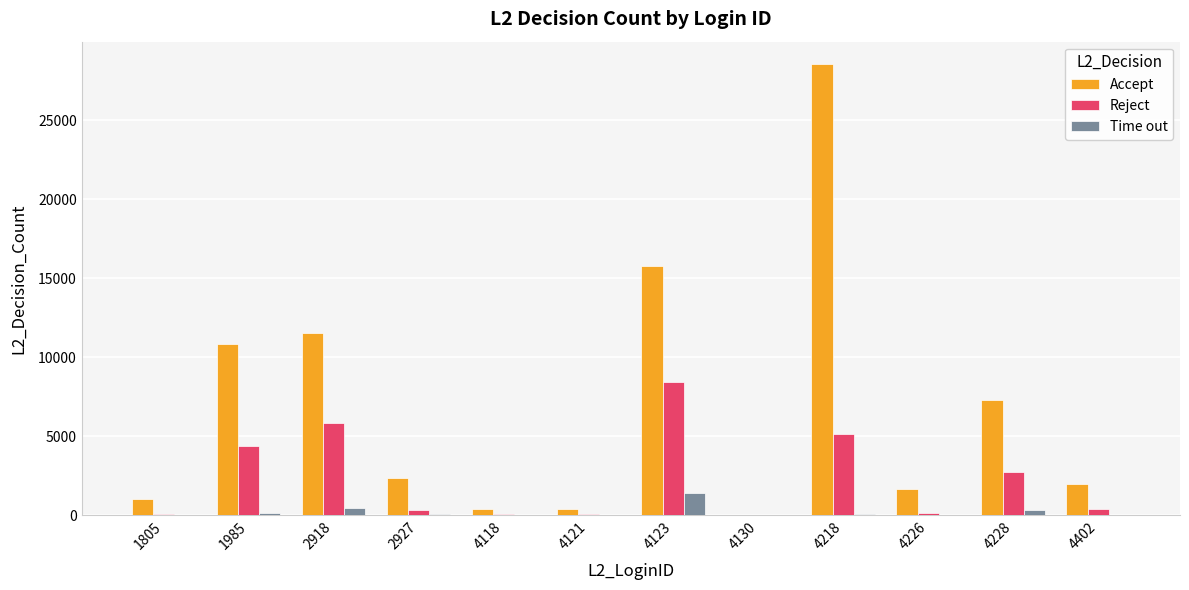

What is the maximum value for Reject?

8407